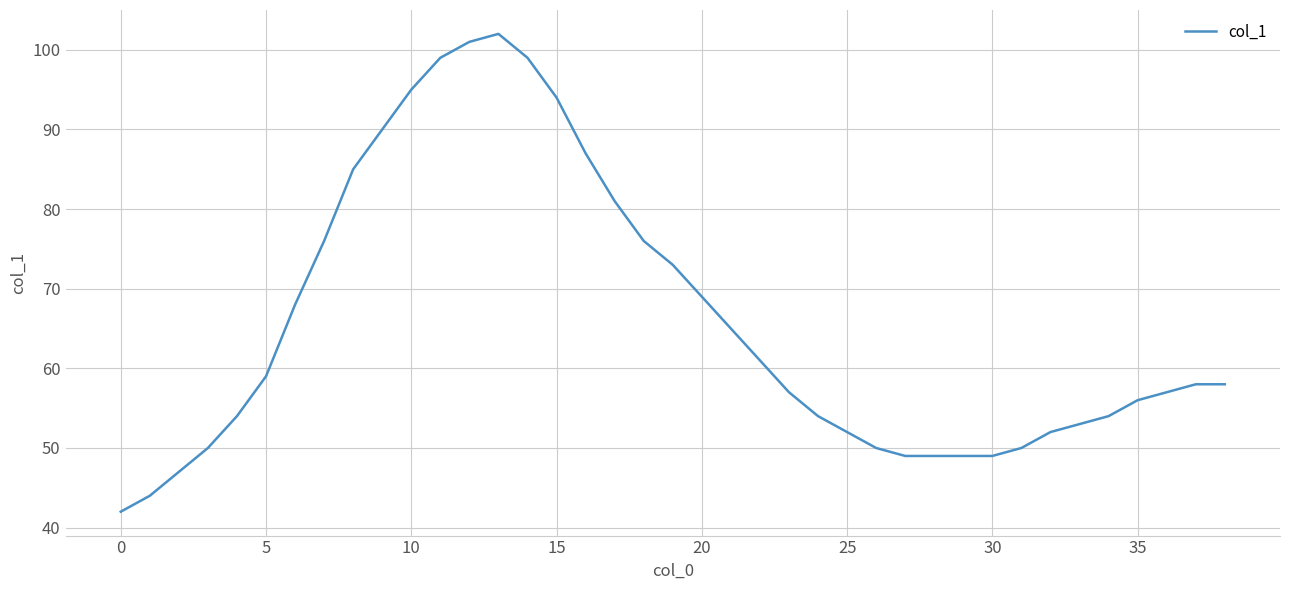

True or false: there are more than 0 points higher than both neighbors.

True